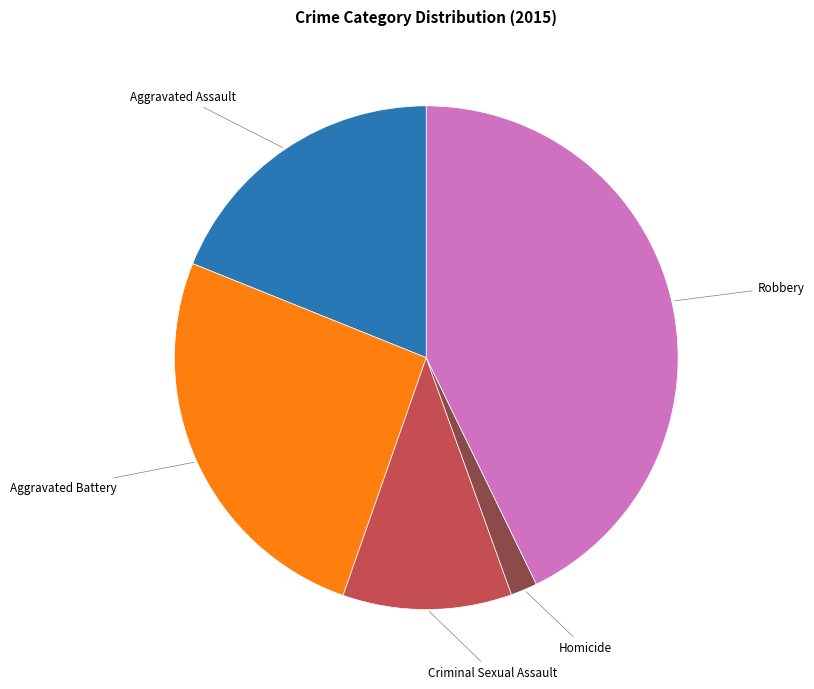

Is there a majority slice in this chart?

No